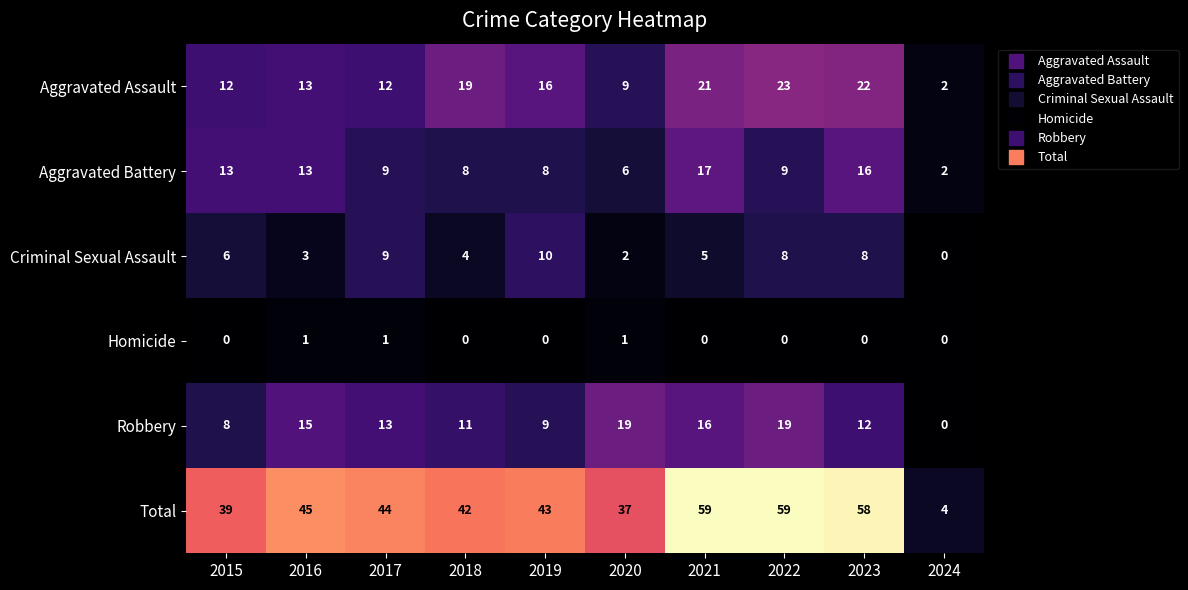

The value of Aggravated Battery at 2017 is 9. True or false?

True